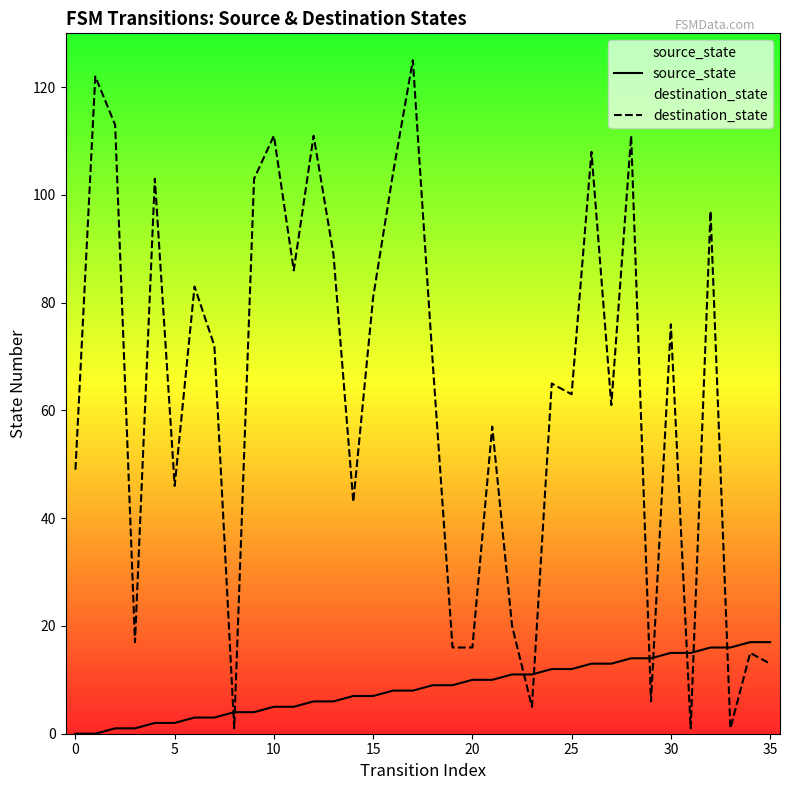

Which series ends up on top after the final intersection of destination_state and source_state?

source_state